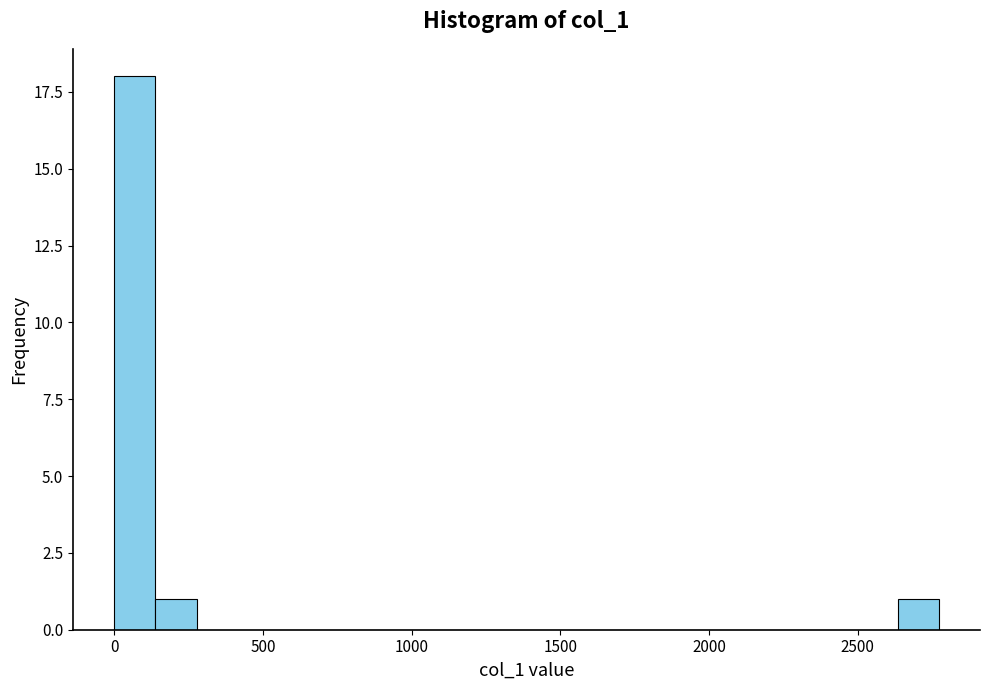

Read against the x-axis, roughly where is the centre of the tallest bar?

50